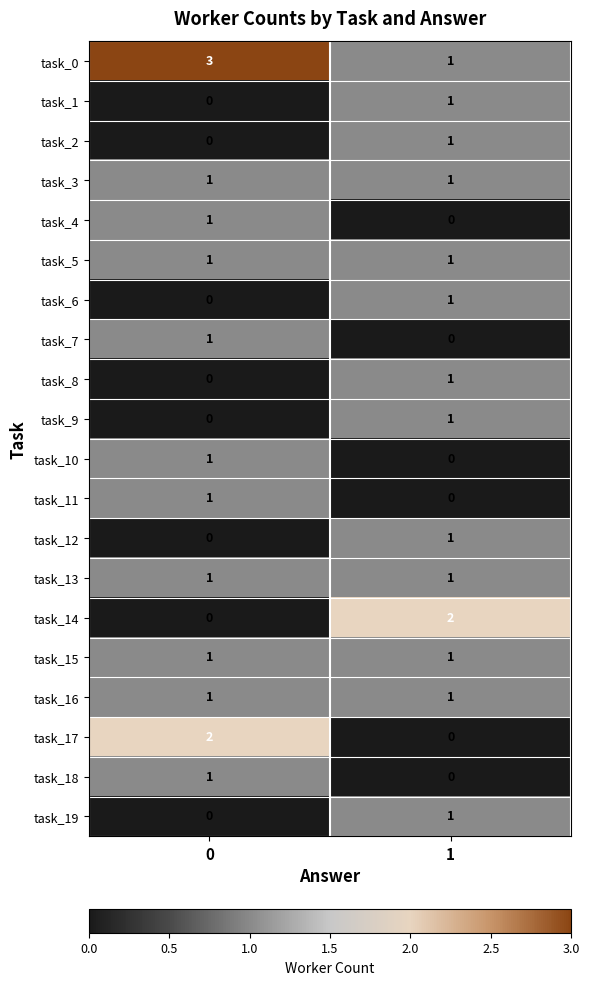

What is the maximum value shown in the chart?

3